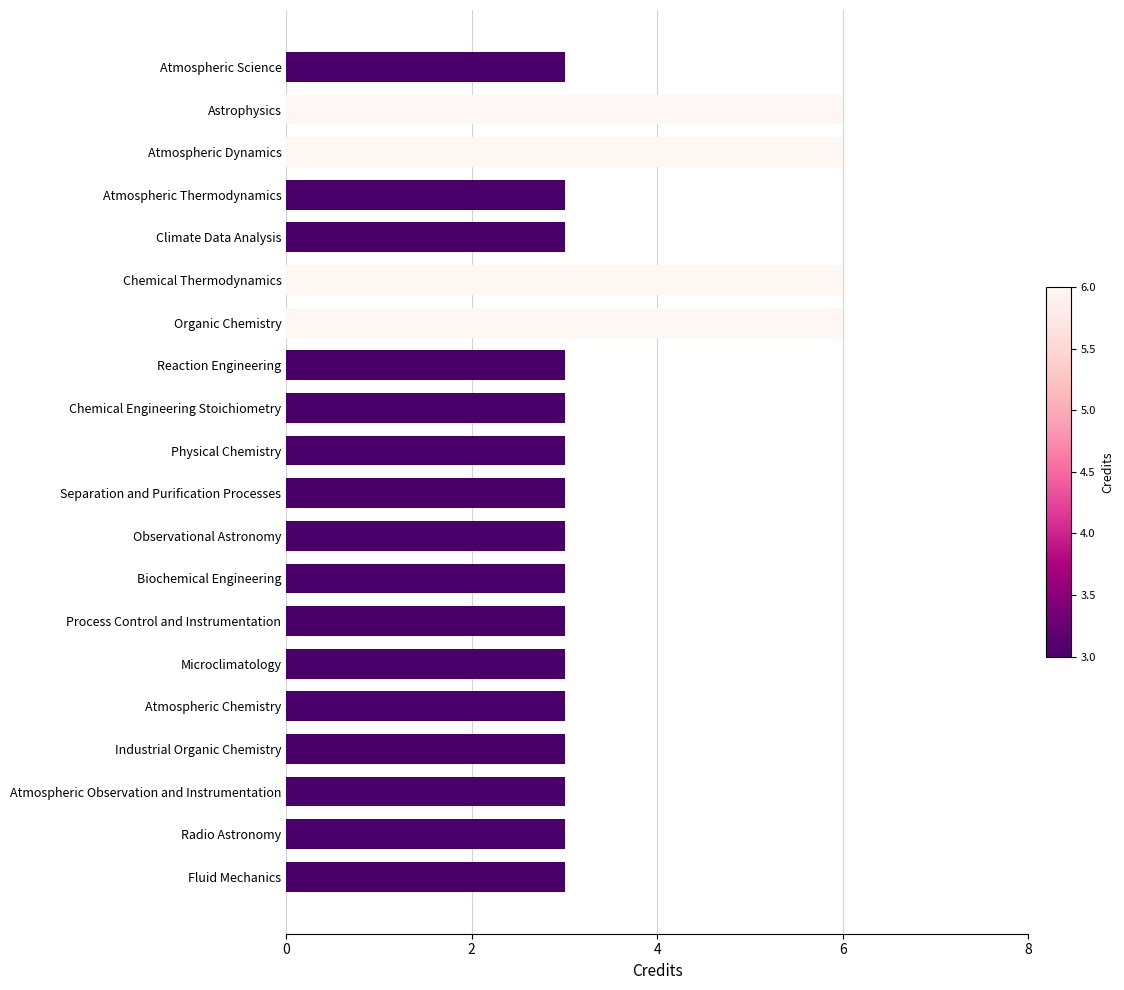

Are the bars grouped side by side (vs. stacked)?

No